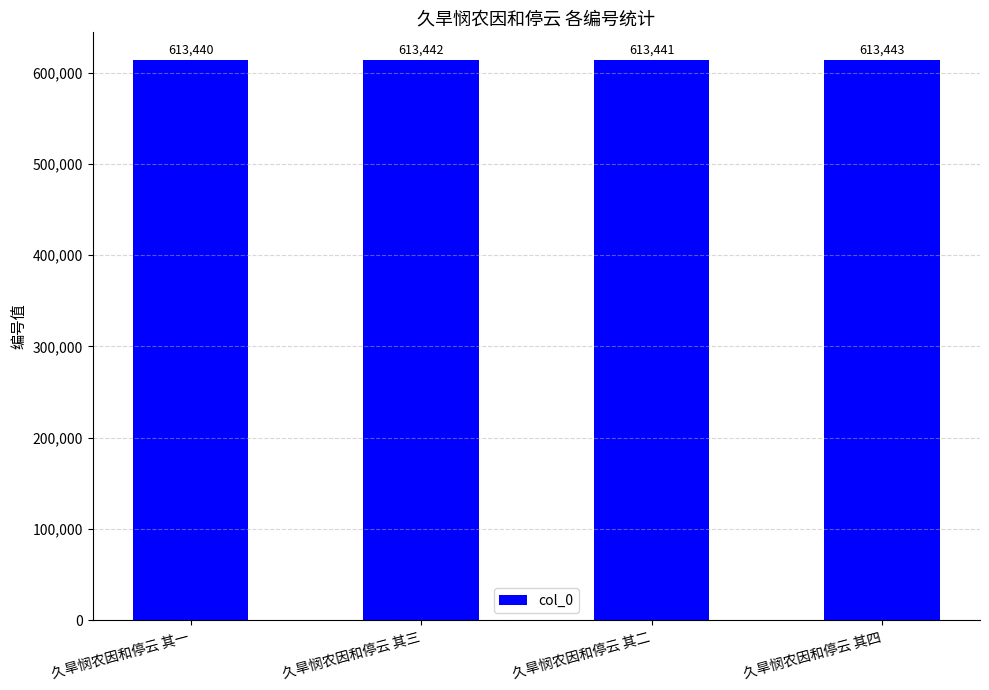

What is the value of the 4th bar from the left?

613443